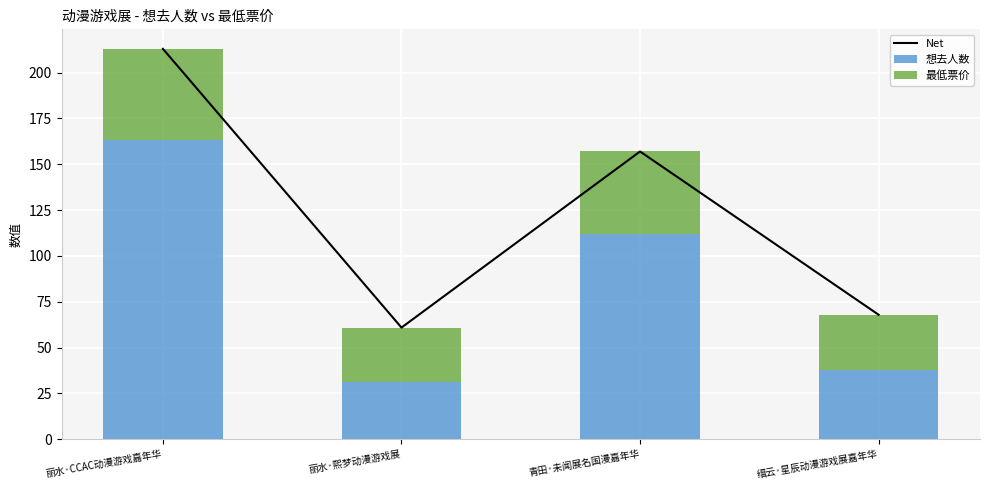

Reading left to right, what are all the values shown in this chart?

Net: 213.0	60.9	157.0	67.9
想去人数: 163.0	31.0	112.0	38.0
最低票价: 50.0	29.9	45.0	29.9